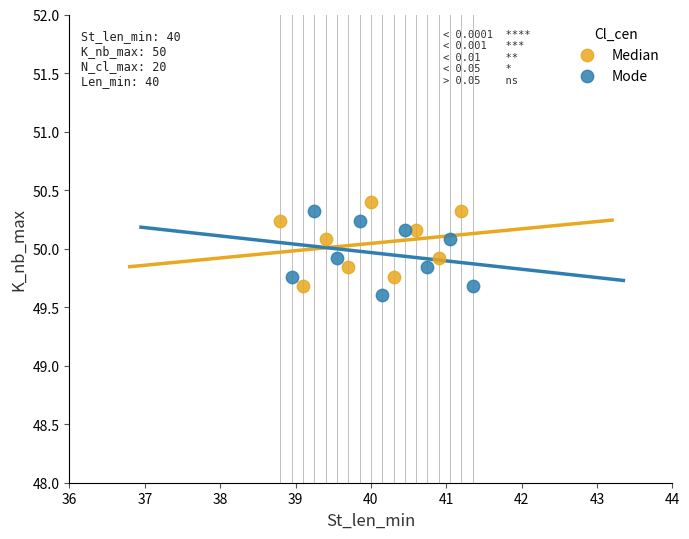

What are all the series names shown in the legend?

Median, Mode